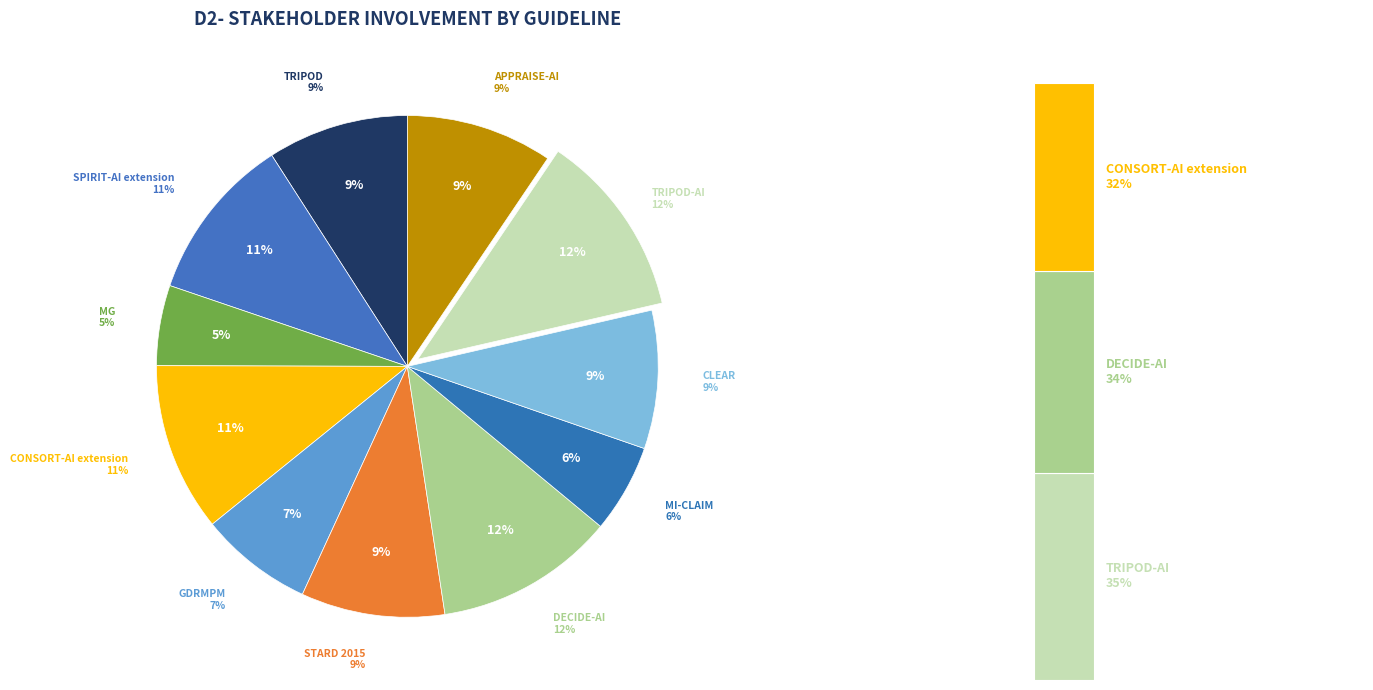

To the nearest percent, what is the difference between the largest and smallest slice percentages?

7%